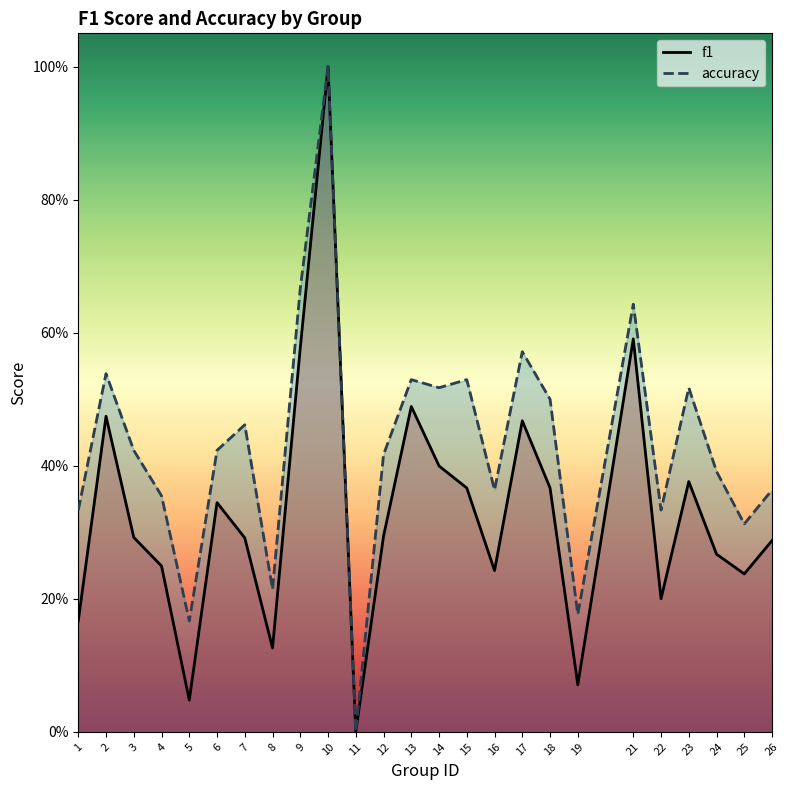

How many interior local peaks does the f1 series have?

7